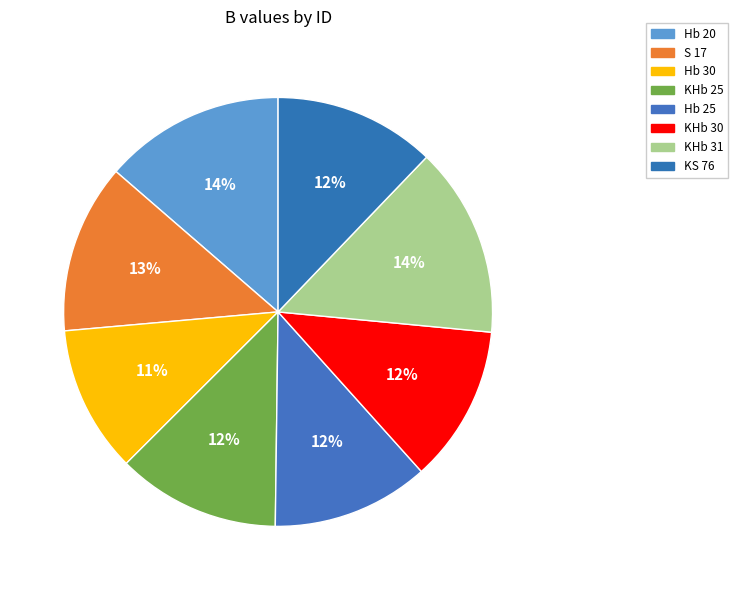

How many slices are in this pie chart?

8